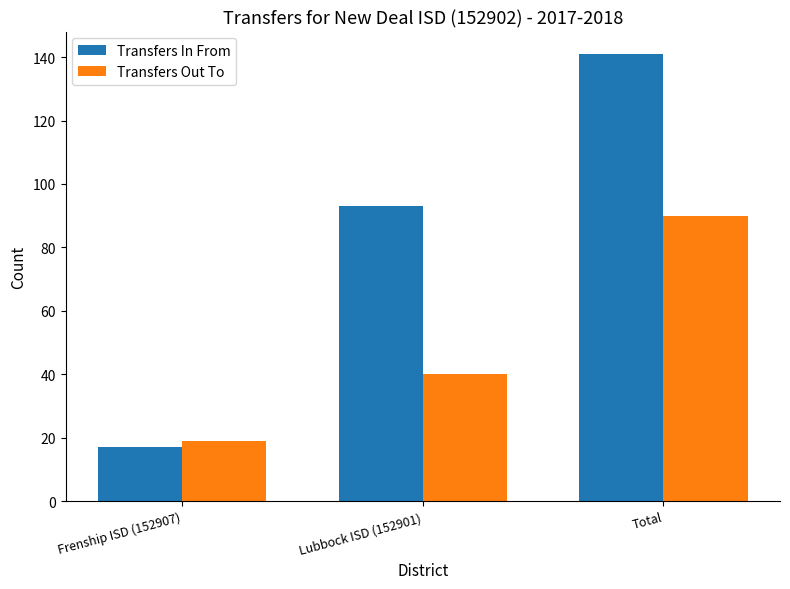

How many Transfers In From values are between 17 and 141?

3